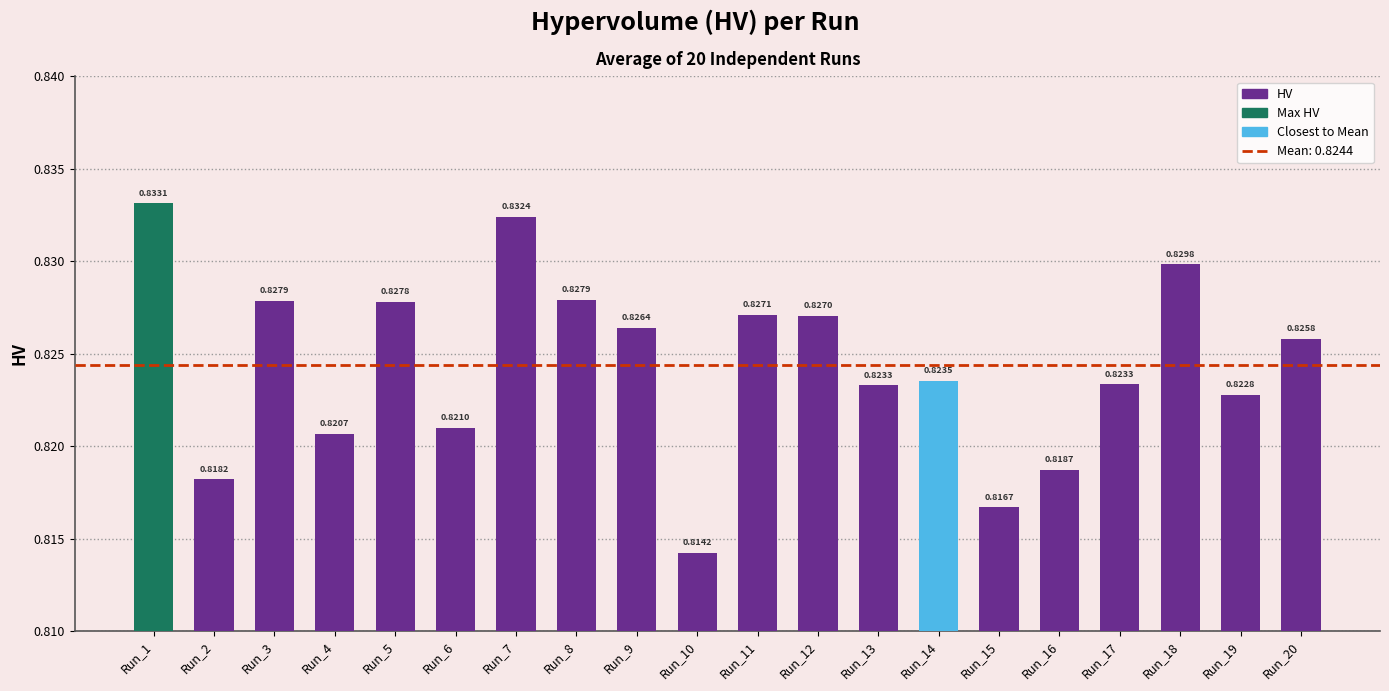

What is the sum of the values at Run_3 and Run_17?

1.7